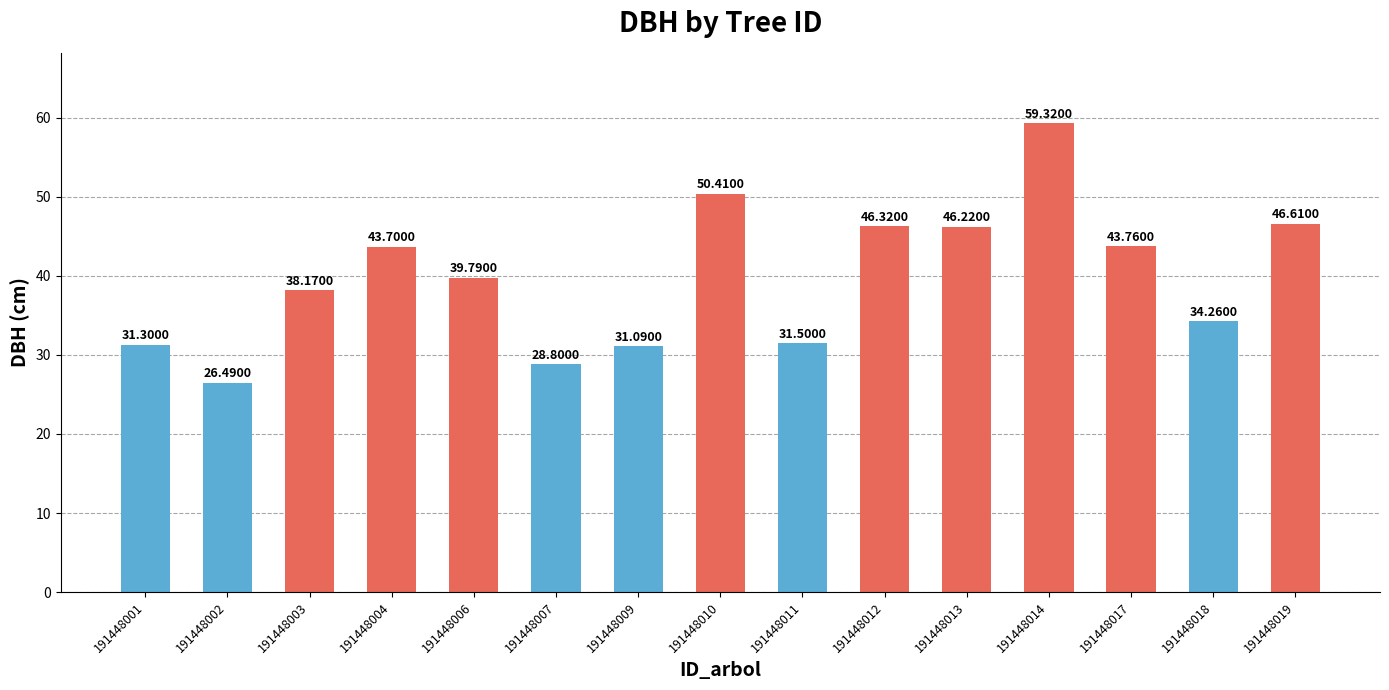

Reading left to right, extract all data points from this chart.

31.3	26.5	38.2	43.7	39.8	28.8	31.1	50.4	31.5	46.3	46.2	59.3	43.8	34.3	46.6